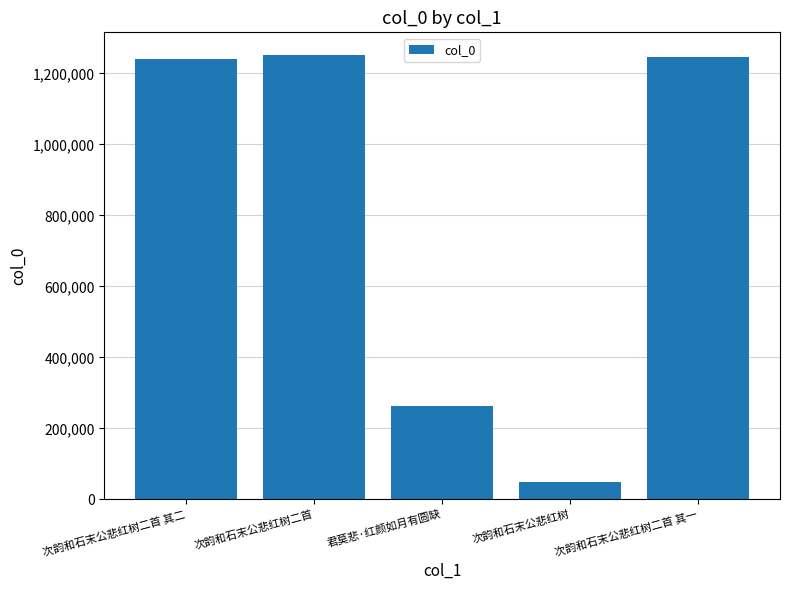

How many values are below 1241415?

2